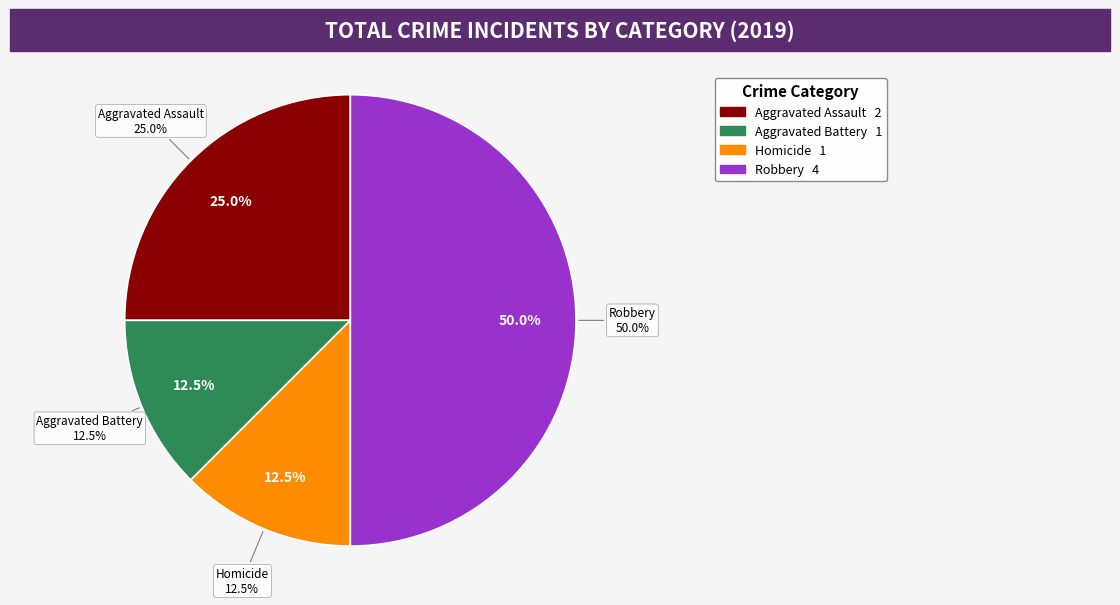

Which category has the biggest portion of the pie?

Robbery